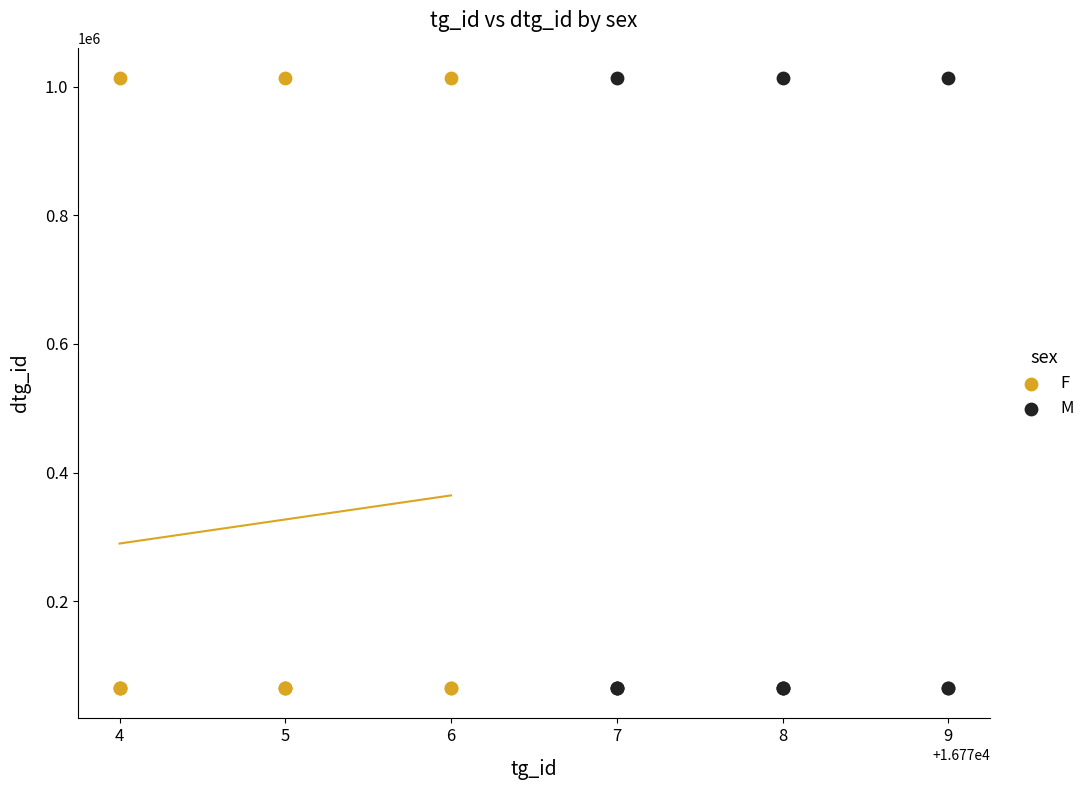

What are all the series names shown in the legend?

F, M